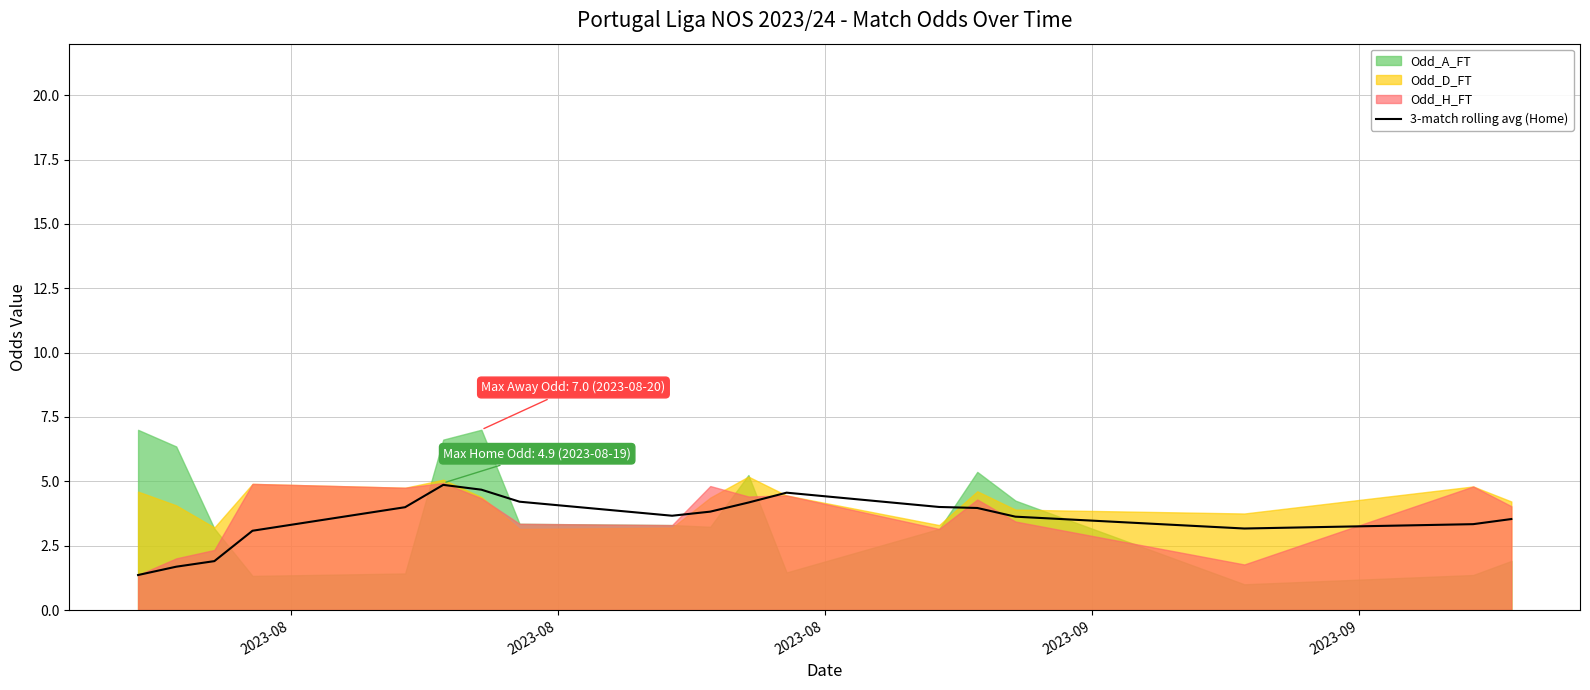

What is the minimum value for 3-match rolling avg (Home)?

1.4